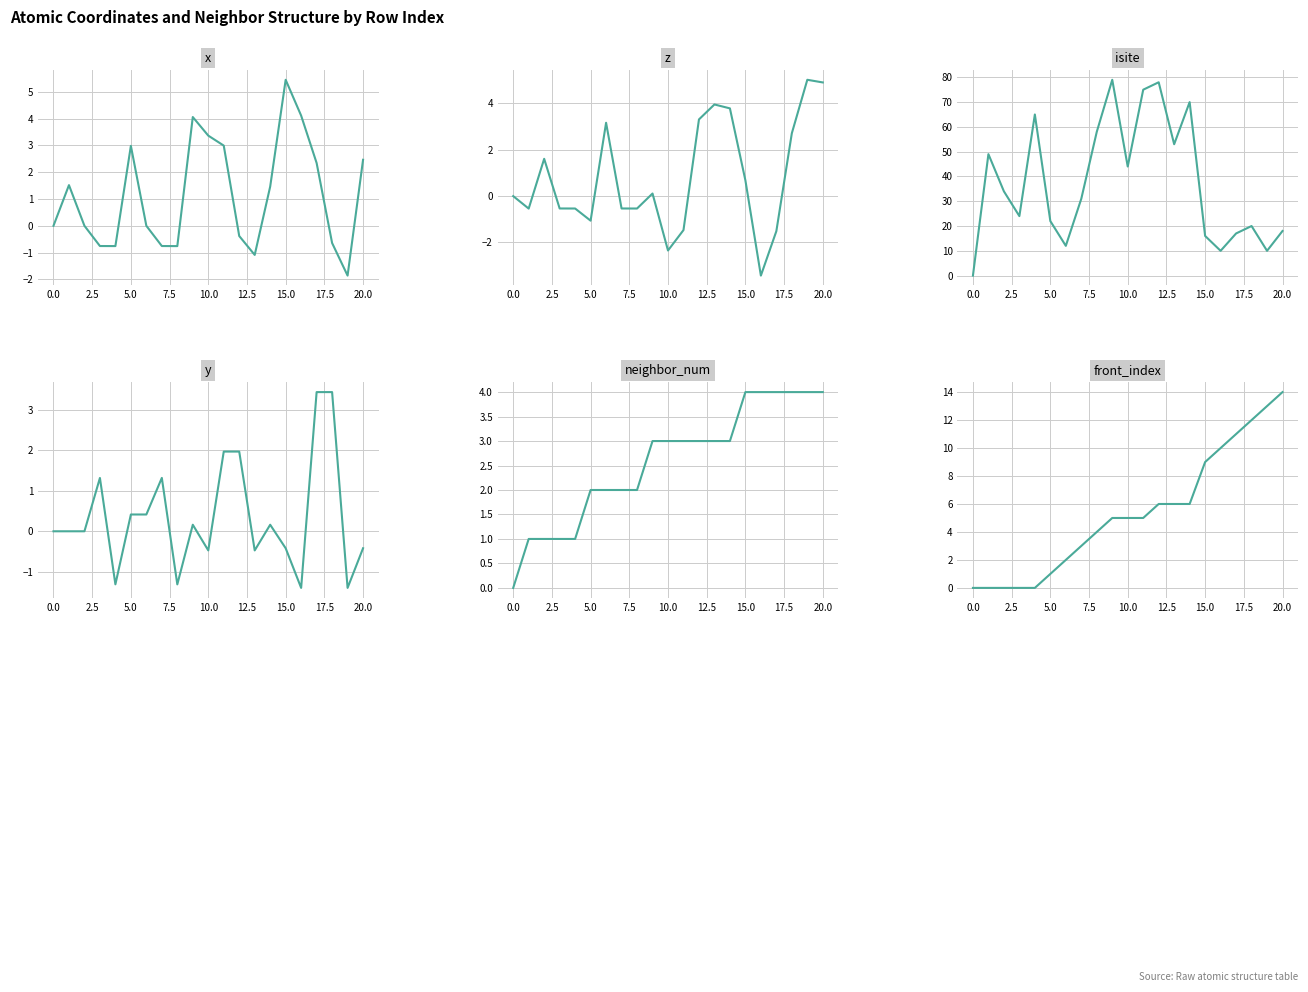

What is the value of the y point at the 6th from the left?

0.4